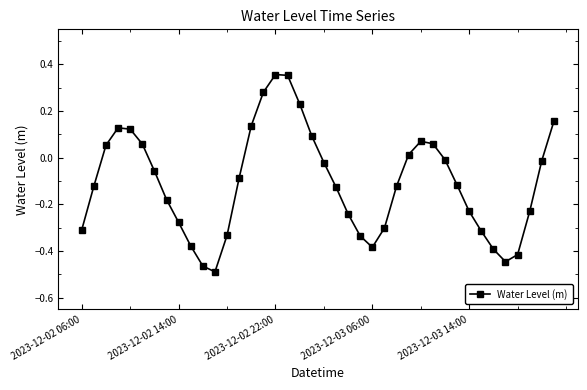

What is the difference between the maximum and minimum values?

0.8